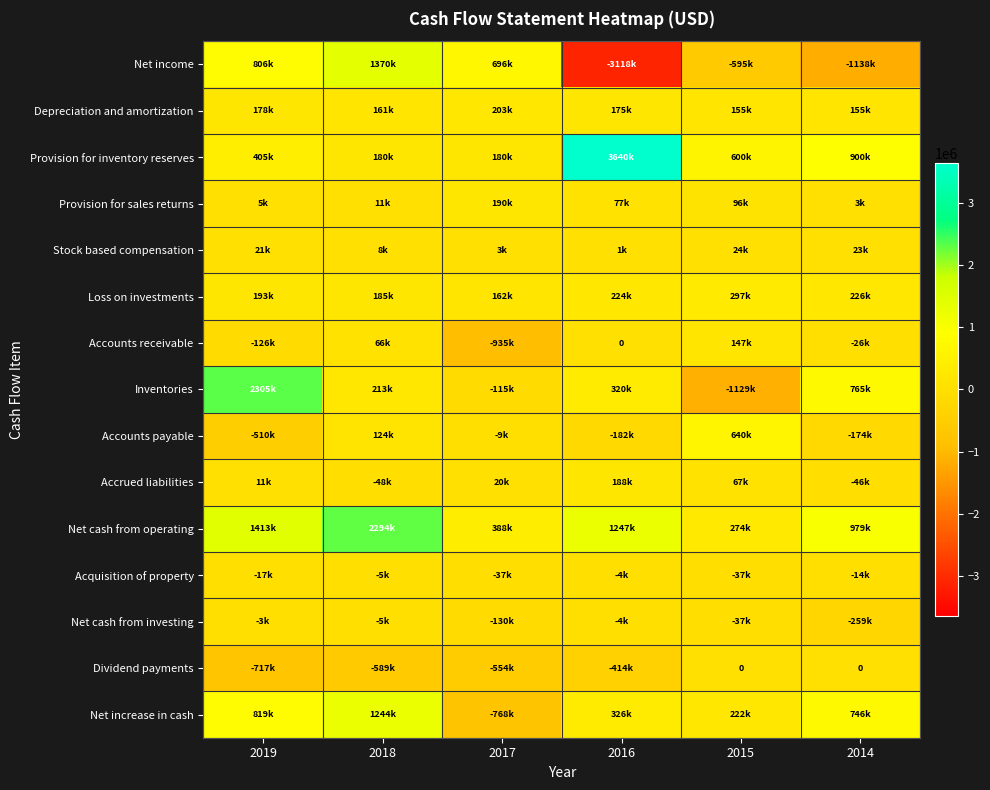

Which series has the largest range (max minus min)?

Net income